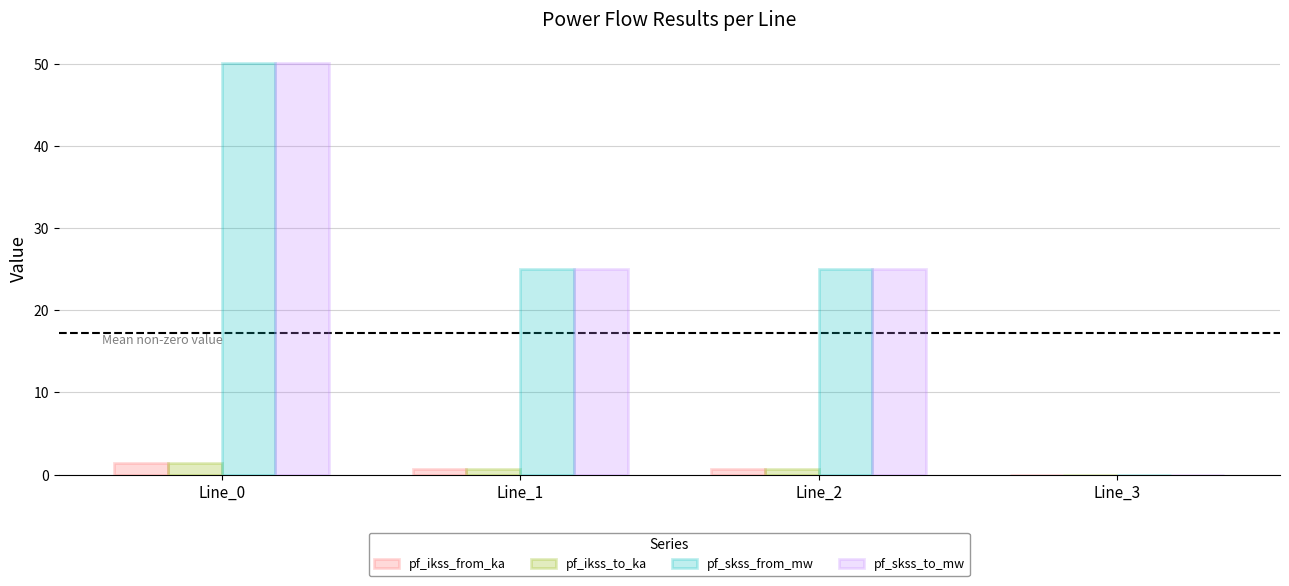

Count the number of categories in the chart.

4